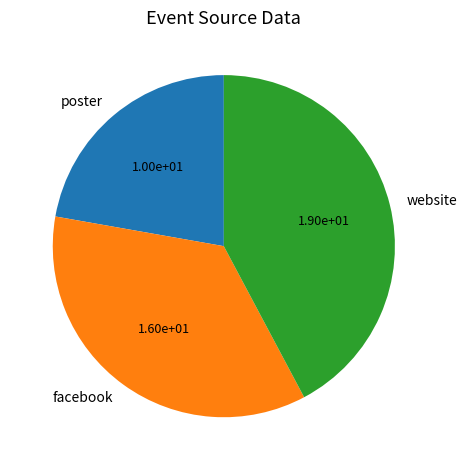

Which has a higher value, website or facebook?

website